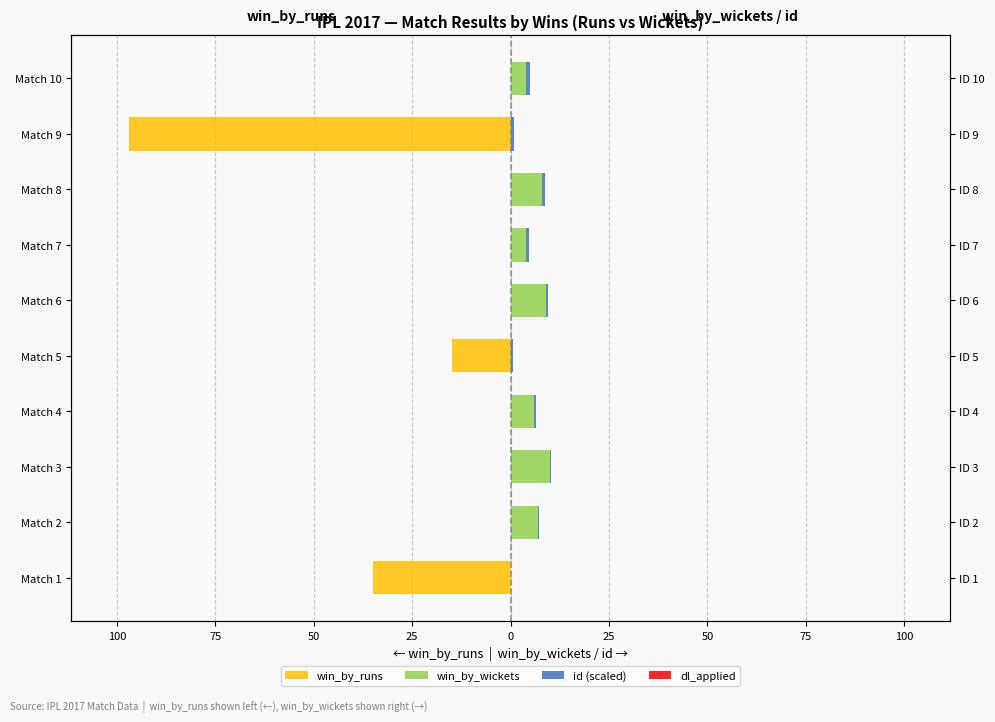

How many series are shown in this chart?

4